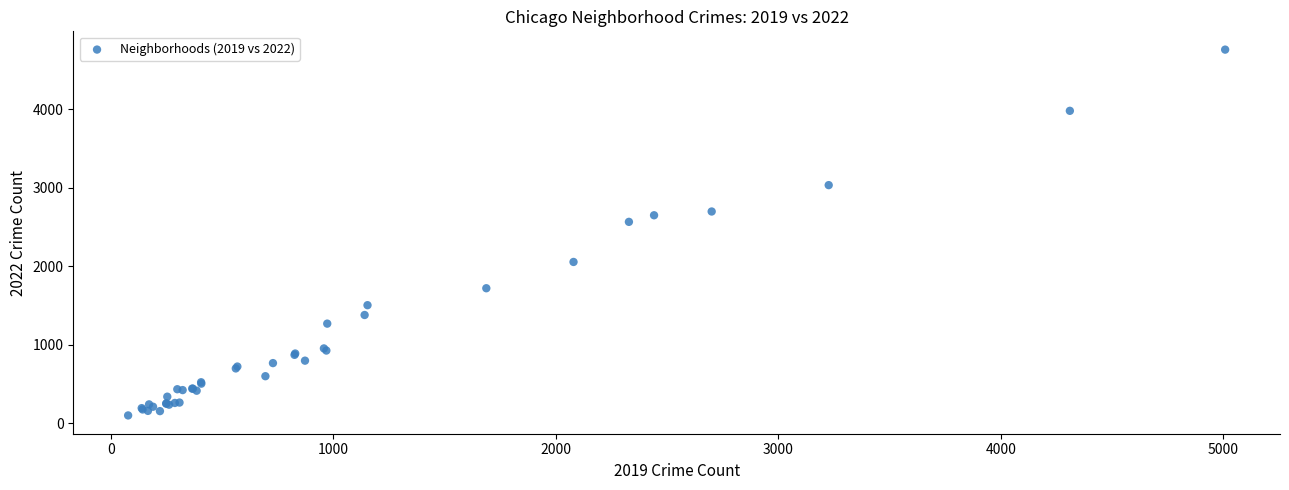

What Y value in the scatter plot is closest to 2430?

2566